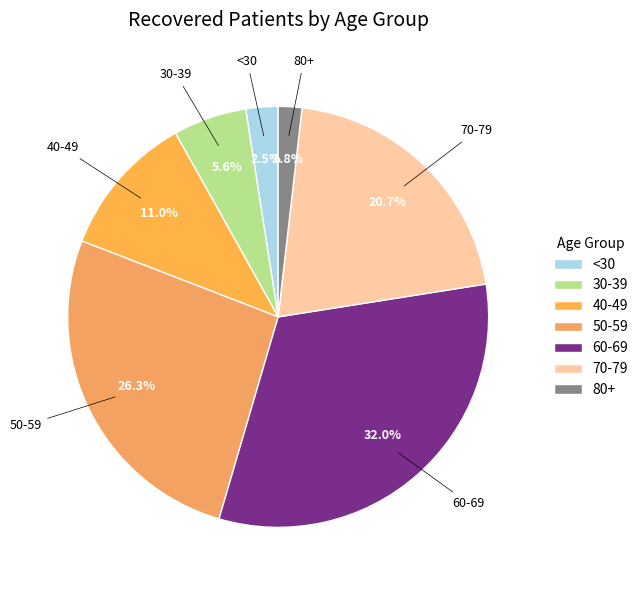

Which has a higher value, 60-69 or 50-59?

60-69